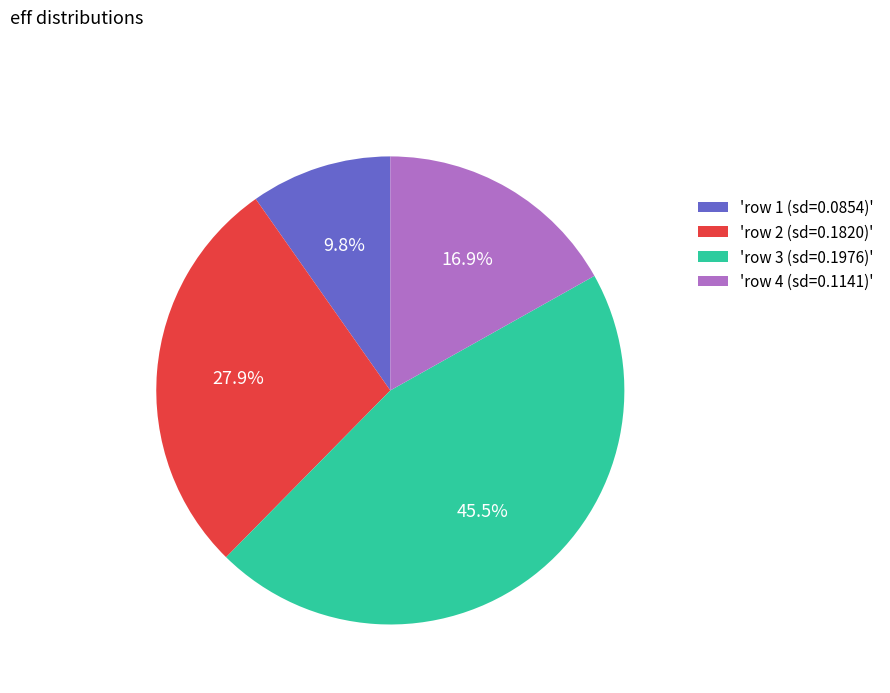

Which has a higher value, 'row 1 (sd=0.0854)' or 'row 3 (sd=0.1976)'?

'row 3 (sd=0.1976)'